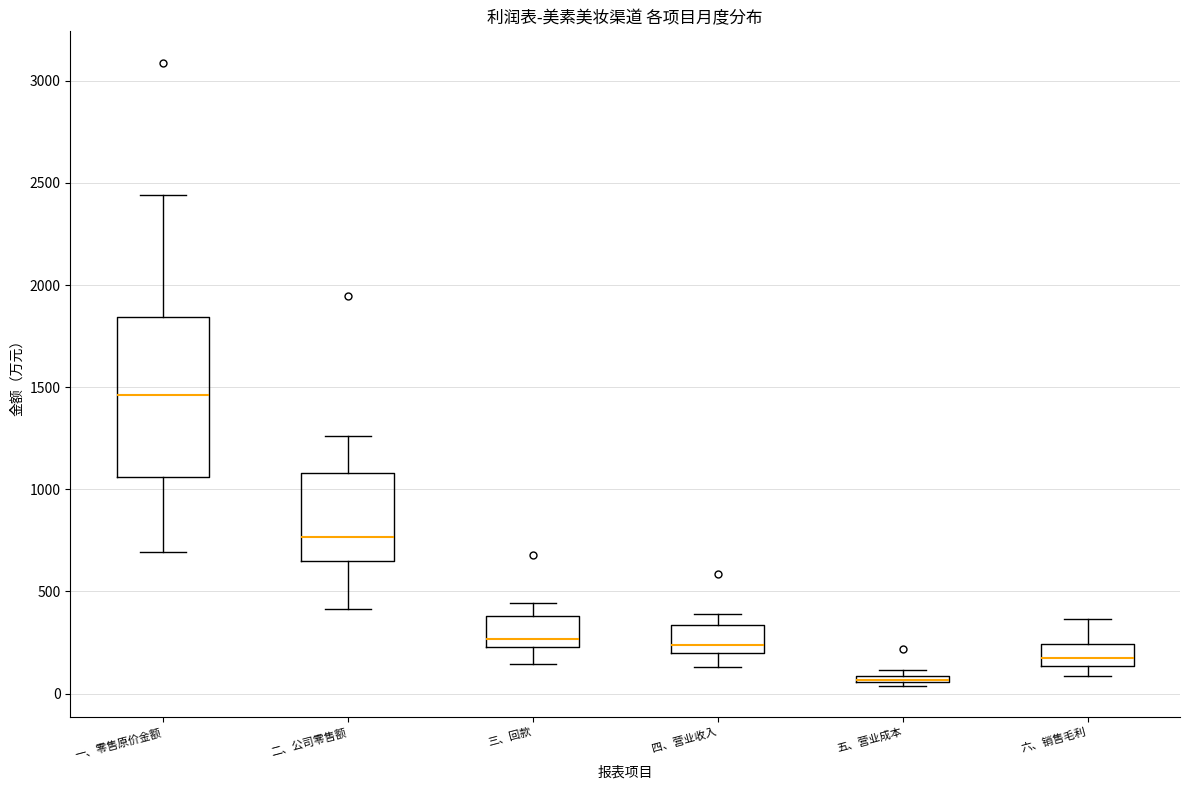

Where is the upper edge of the box for 三、回款 on the y-axis? The values are not printed on the chart, so give them approximately, as read against the axis.

400